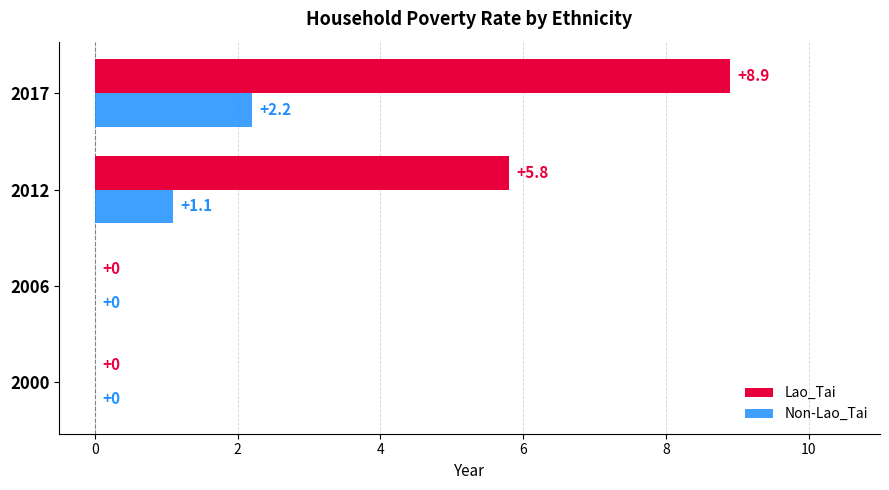

Where is Lao_Tai nearest to the value 4?

2012